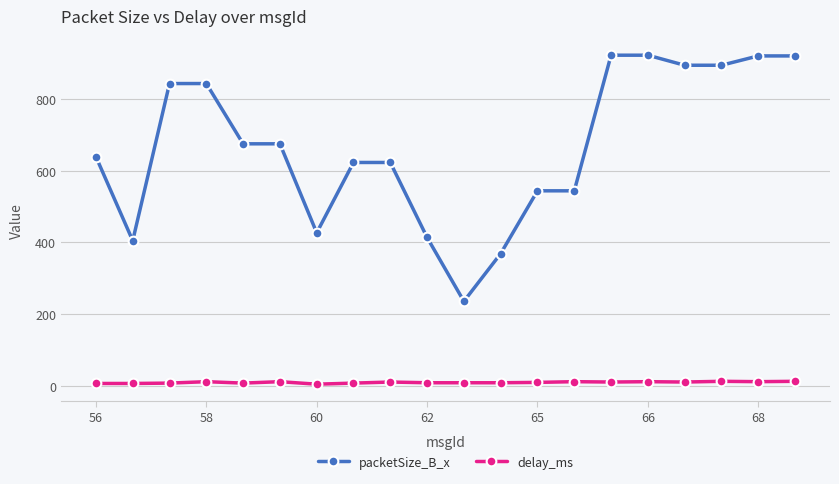

Which series has the largest range (max minus min)?

packetSize_B_x